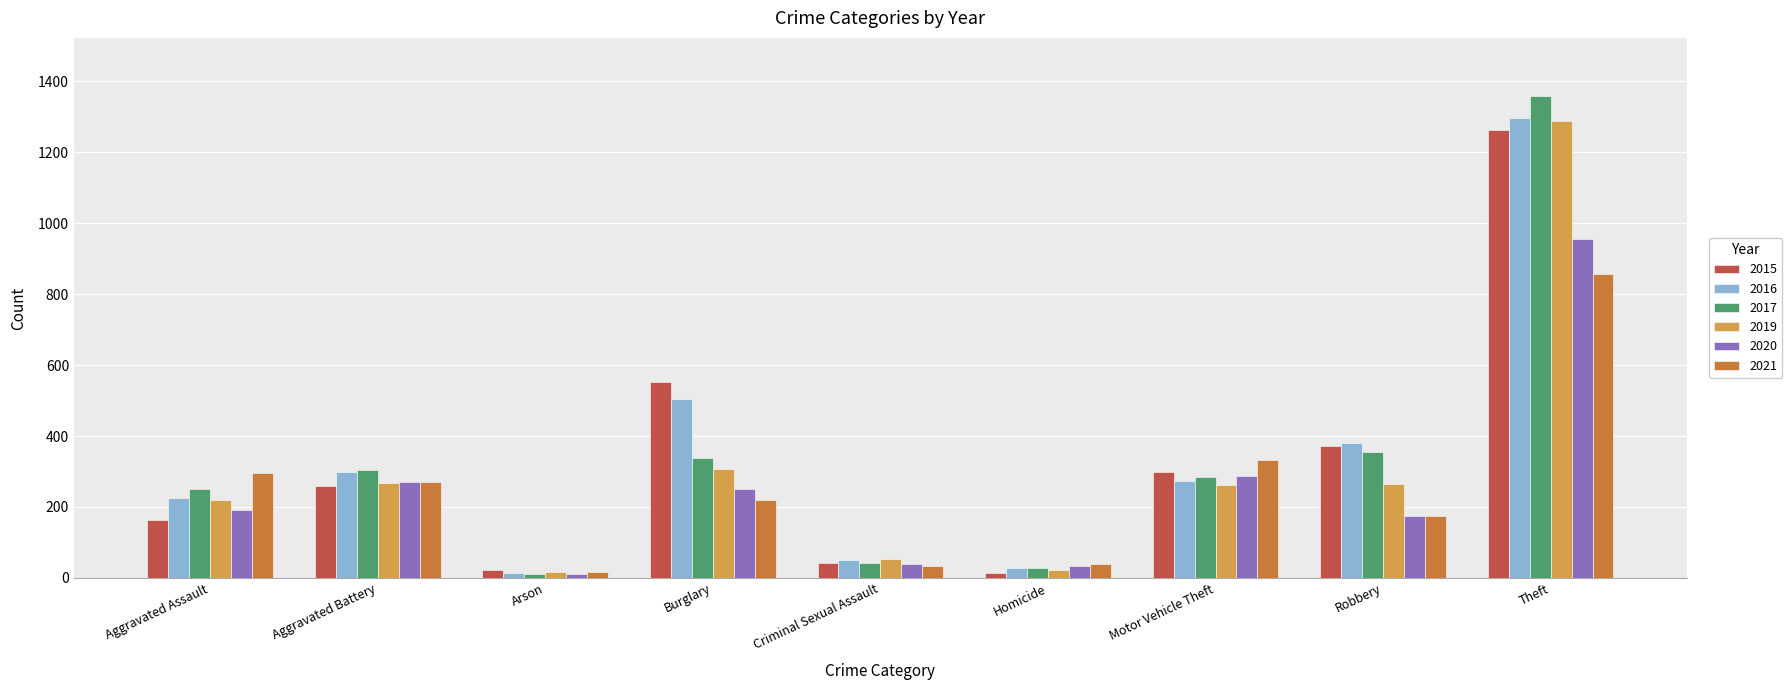

What are all the series names shown in the legend?

2015, 2016, 2017, 2019, 2020, 2021